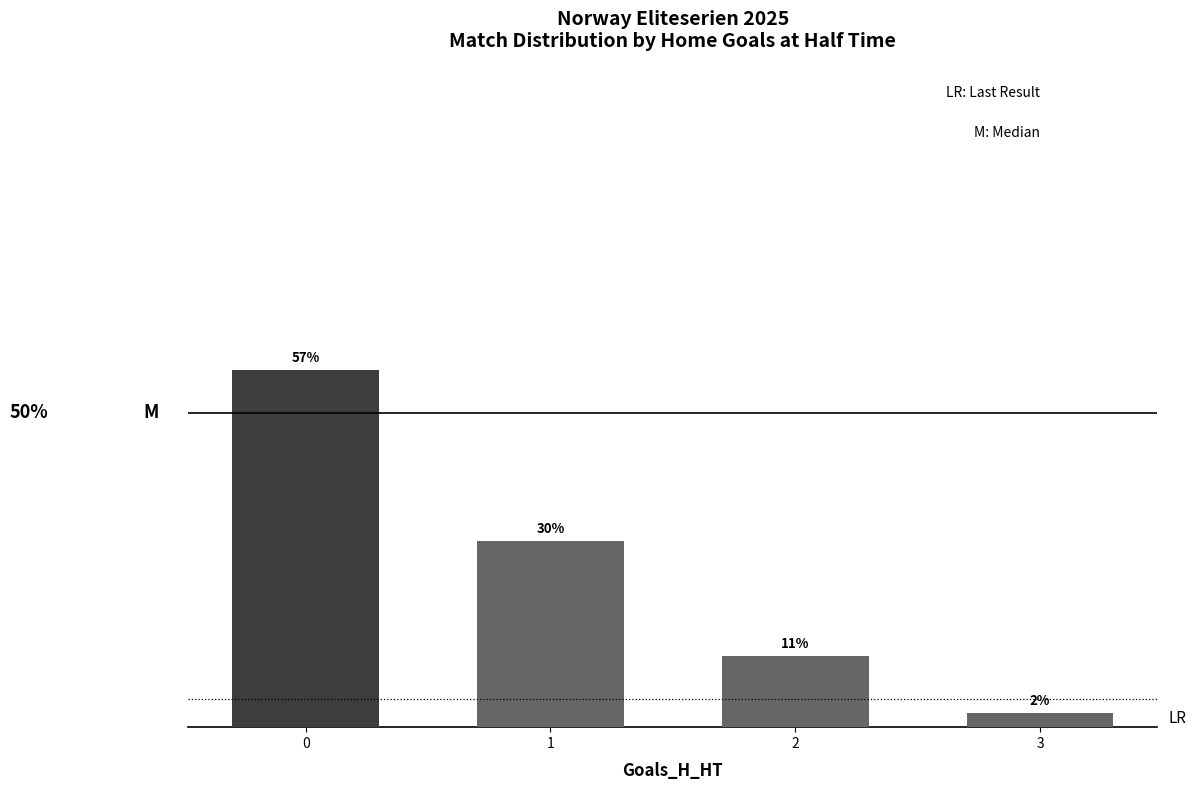

Which category has the lowest value across all series?

3